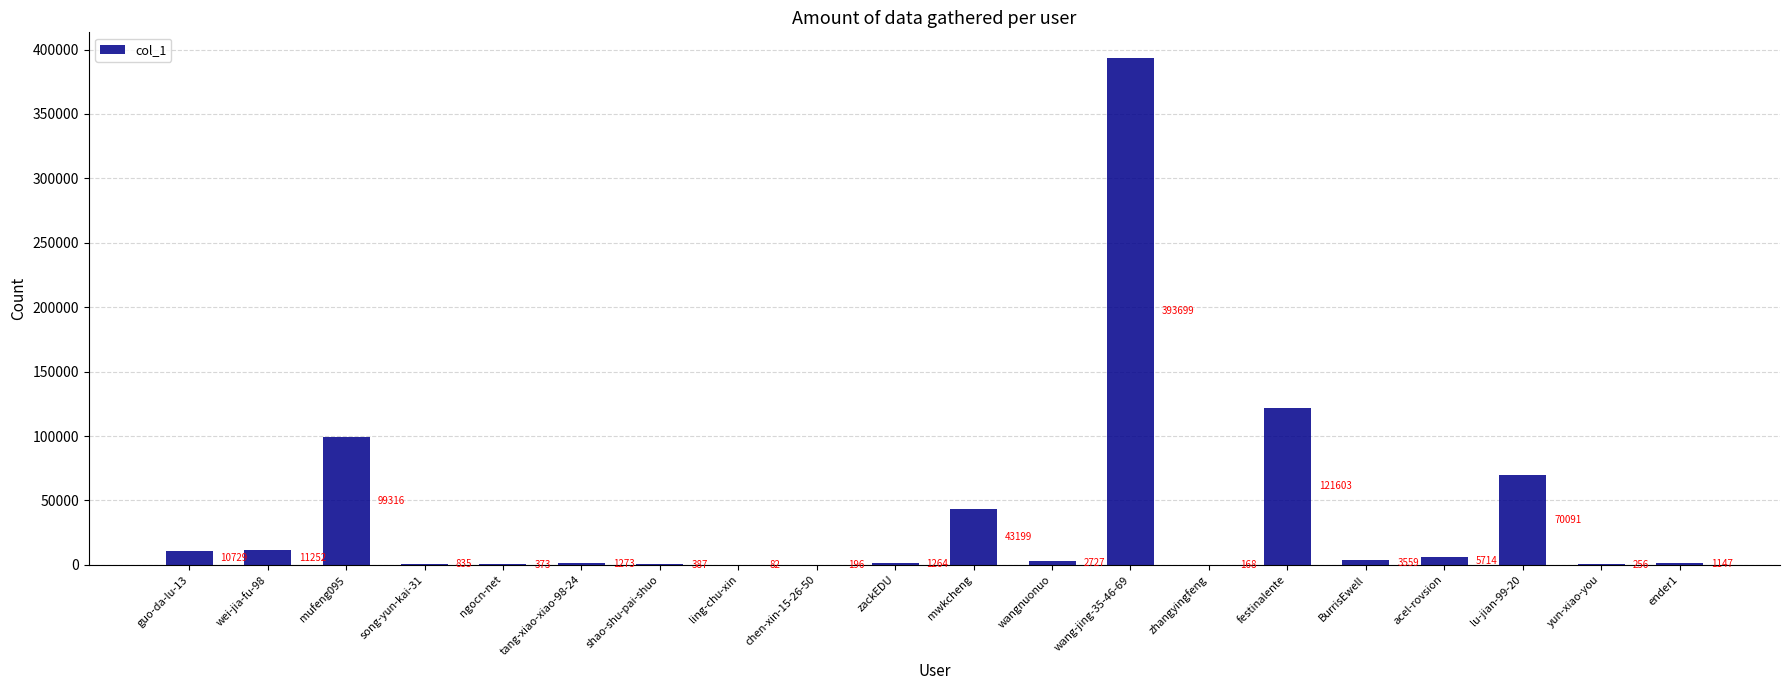

Where does the data first go above 2727?

guo-da-lu-13